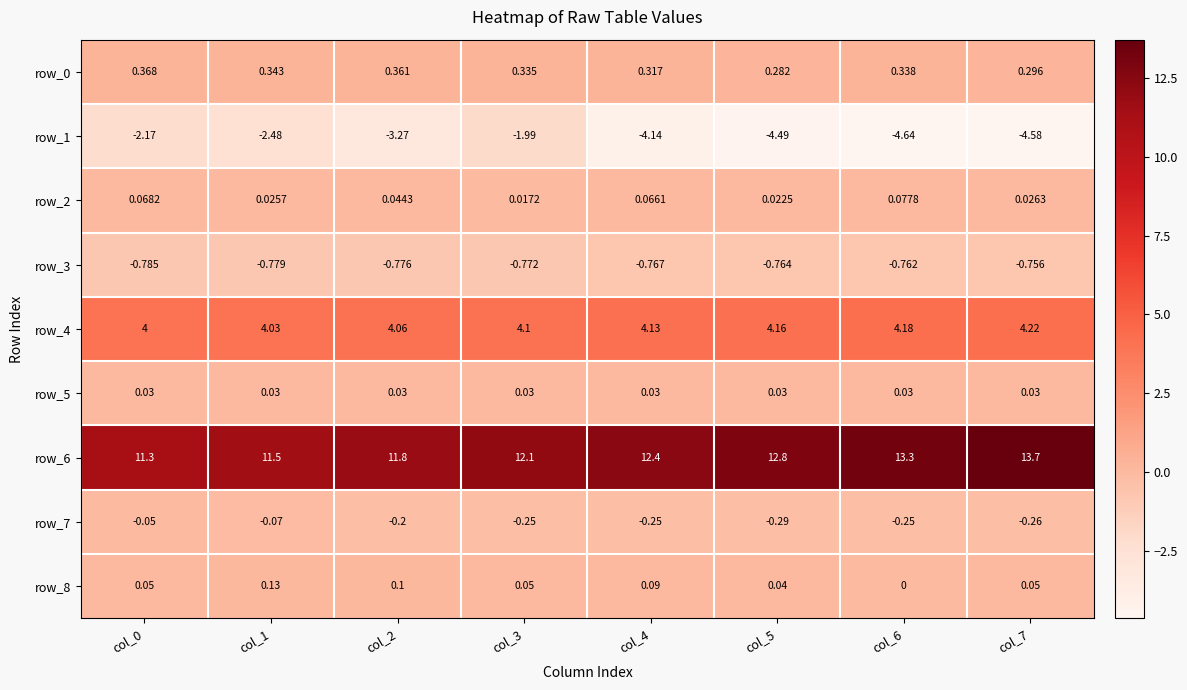

What is the approximate value of row_6 at col_2?

11.8